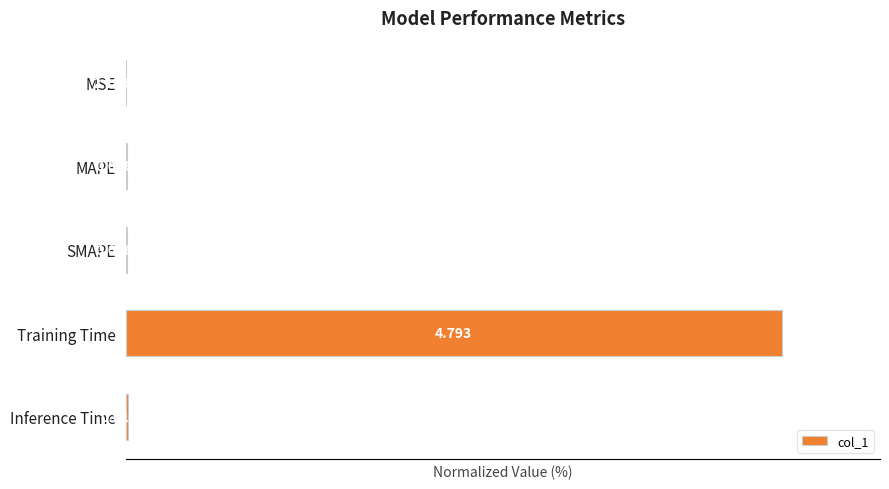

At which label is the value closest to 50?

Inference Time